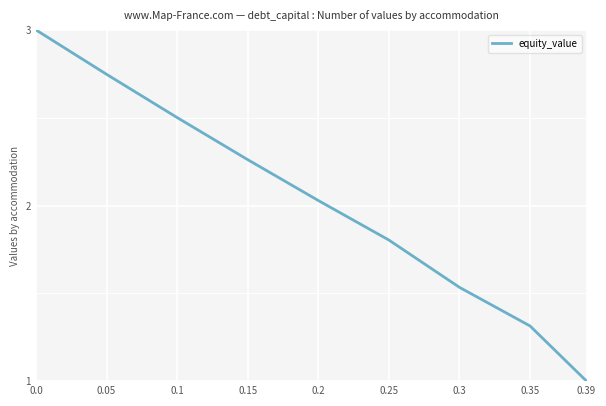

Rank the categories by value from highest to lowest.

0.0, 0.05, 0.1, 0.15, 0.2, 0.25, 0.3, 0.35, 0.39